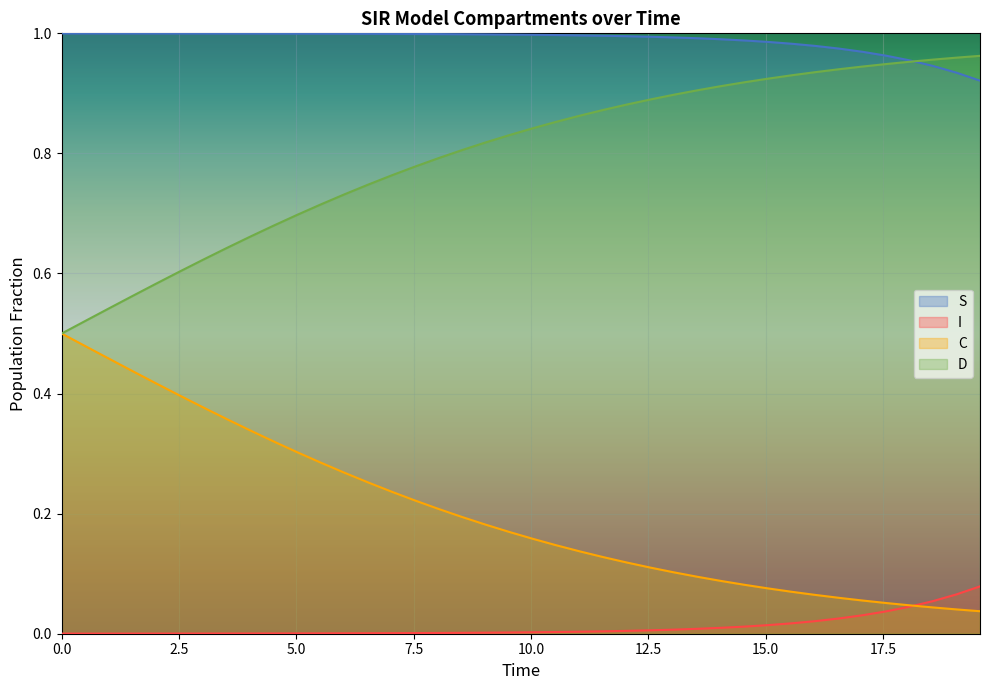

True or false: I and S cross at least once.

False